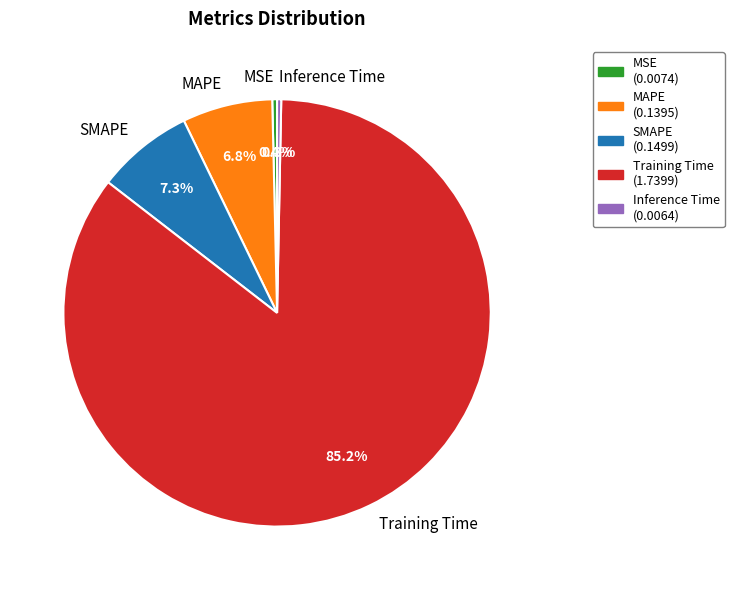

What percentage is NOT represented by SMAPE?

92.7%